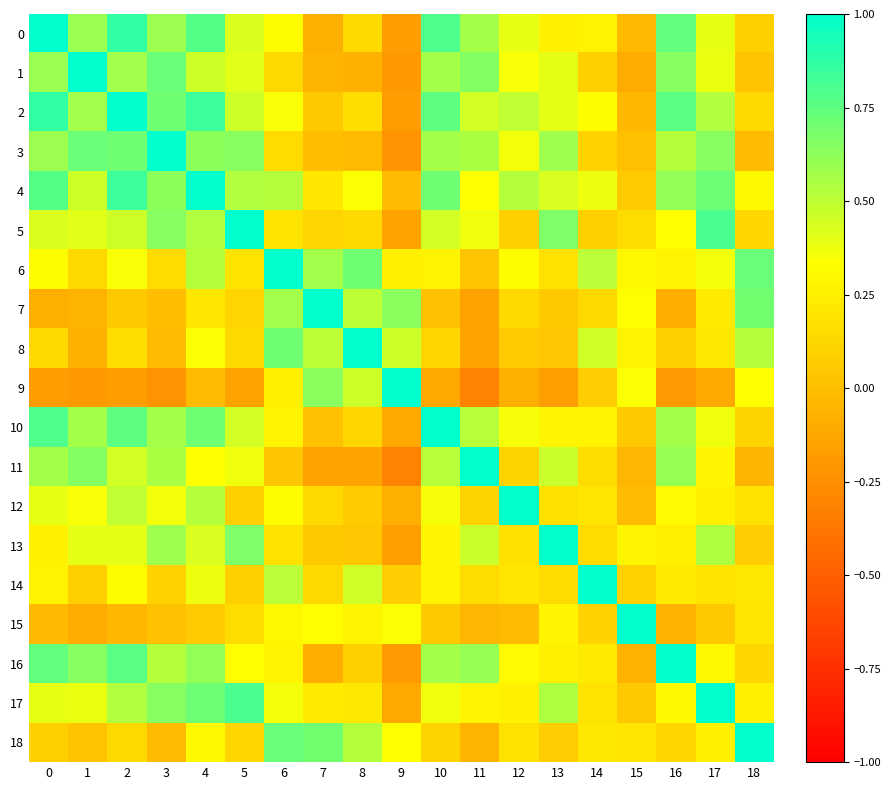

At 10, list the series in order from smallest to largest.

9, 7, 15, 18, 8, 6, 14, 13, 12, 17, 5, 11, 3, 16, 1, 4, 2, 0, 10